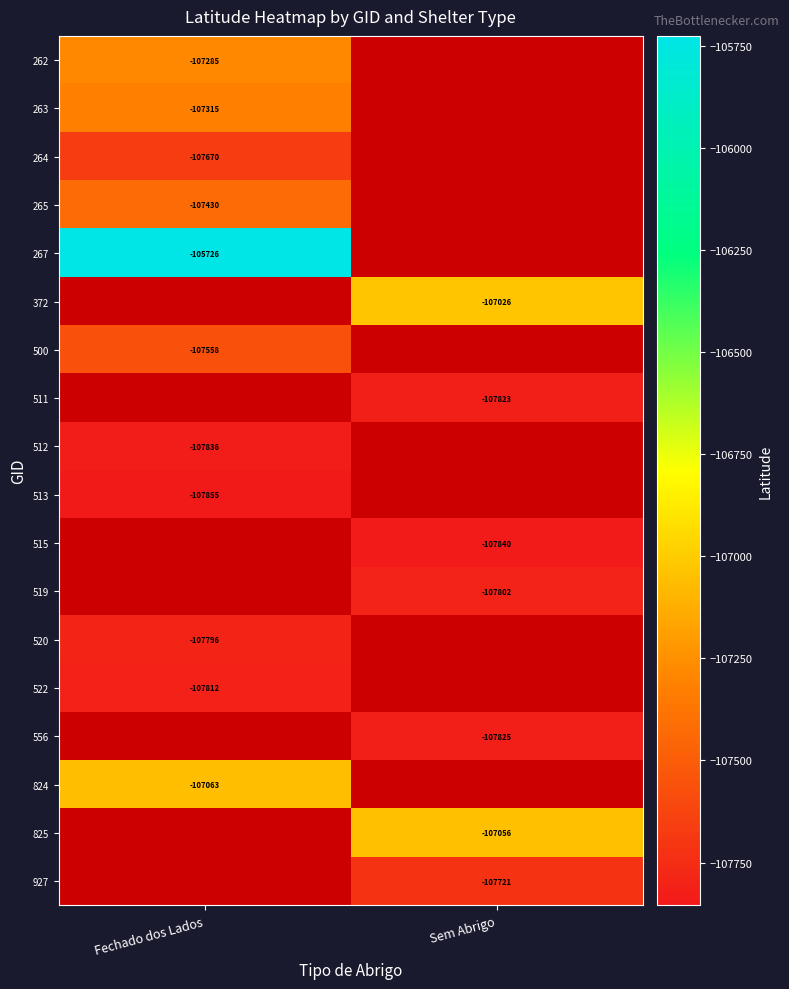

Is the value of 263 at Fechado dos Lados greater than the value of 556 at Sem Abrigo?

Yes